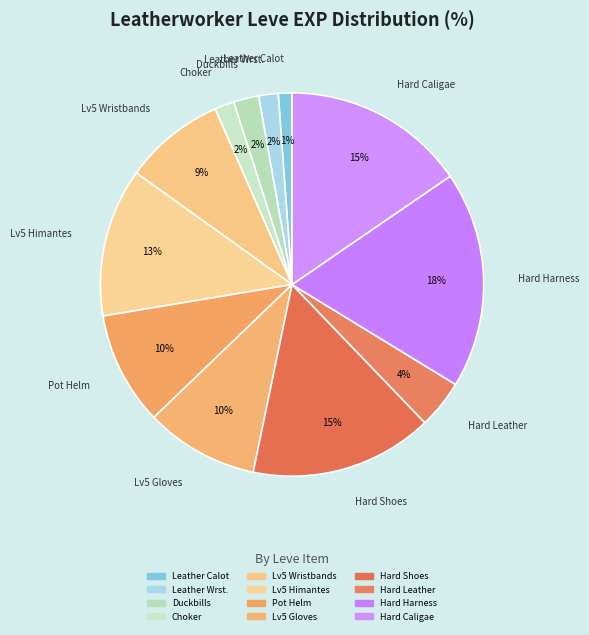

How many segments does this pie chart have?

12